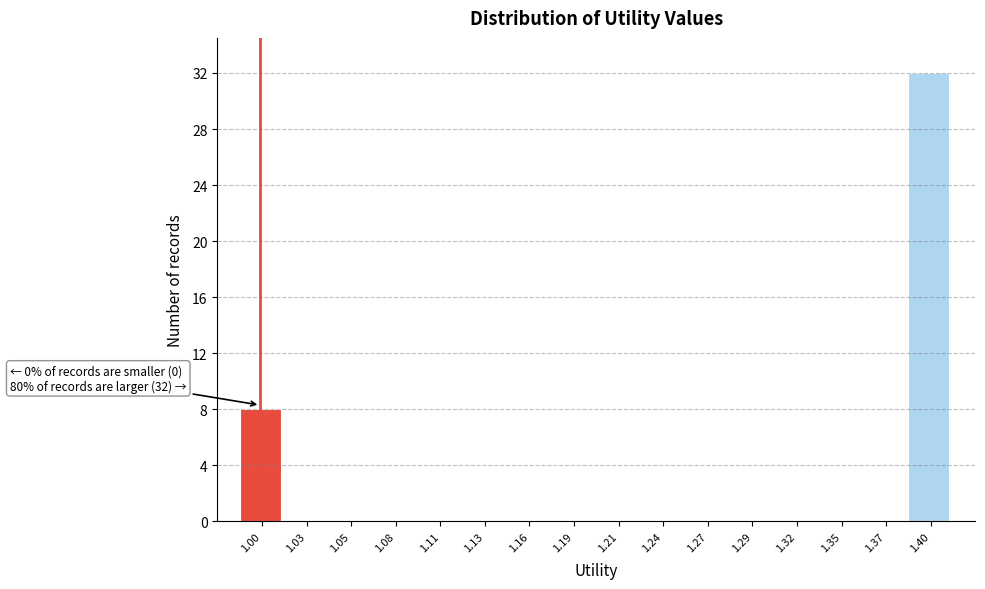

Over which range of the x-axis is the bar tallest?

1.385 to 1.415